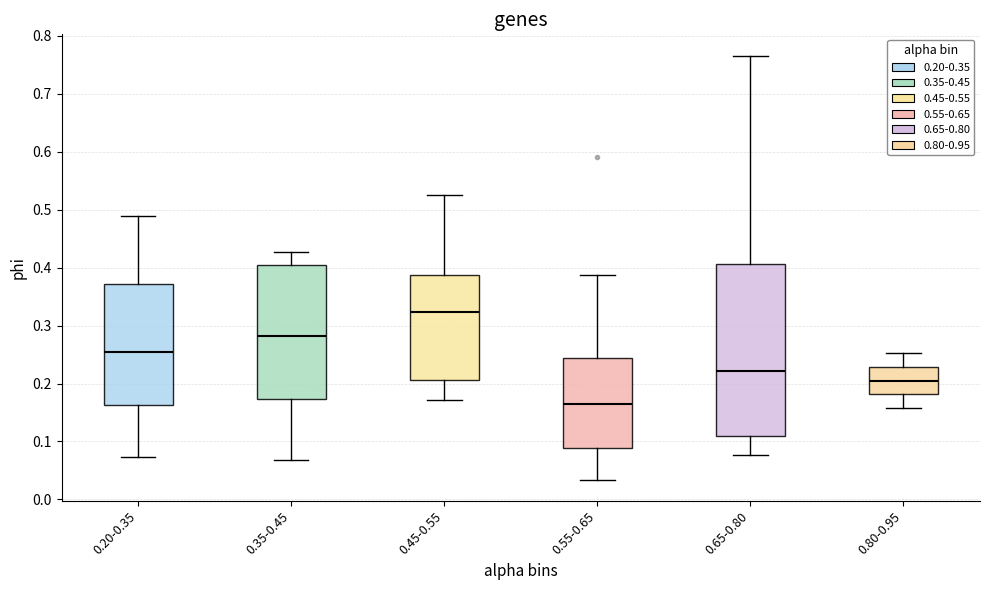

Reading left to right, transcribe this box plot: for each box, give where its median line is, the range the box spans, and where its two whiskers end, as read against the y-axis. The values are not printed on the chart, so give them approximately, as read against the axis.

0.20-0.35: median 0.25, box 0.16 to 0.37, whiskers 0.07 to 0.49
0.35-0.45: median 0.28, box 0.17 to 0.40, whiskers 0.07 to 0.43
0.45-0.55: median 0.32, box 0.21 to 0.39, whiskers 0.17 to 0.52
0.55-0.65: median 0.16, box 0.09 to 0.24, whiskers 0.03 to 0.39
0.65-0.80: median 0.22, box 0.11 to 0.41, whiskers 0.08 to 0.77
0.80-0.95: median 0.21, box 0.18 to 0.23, whiskers 0.16 to 0.25